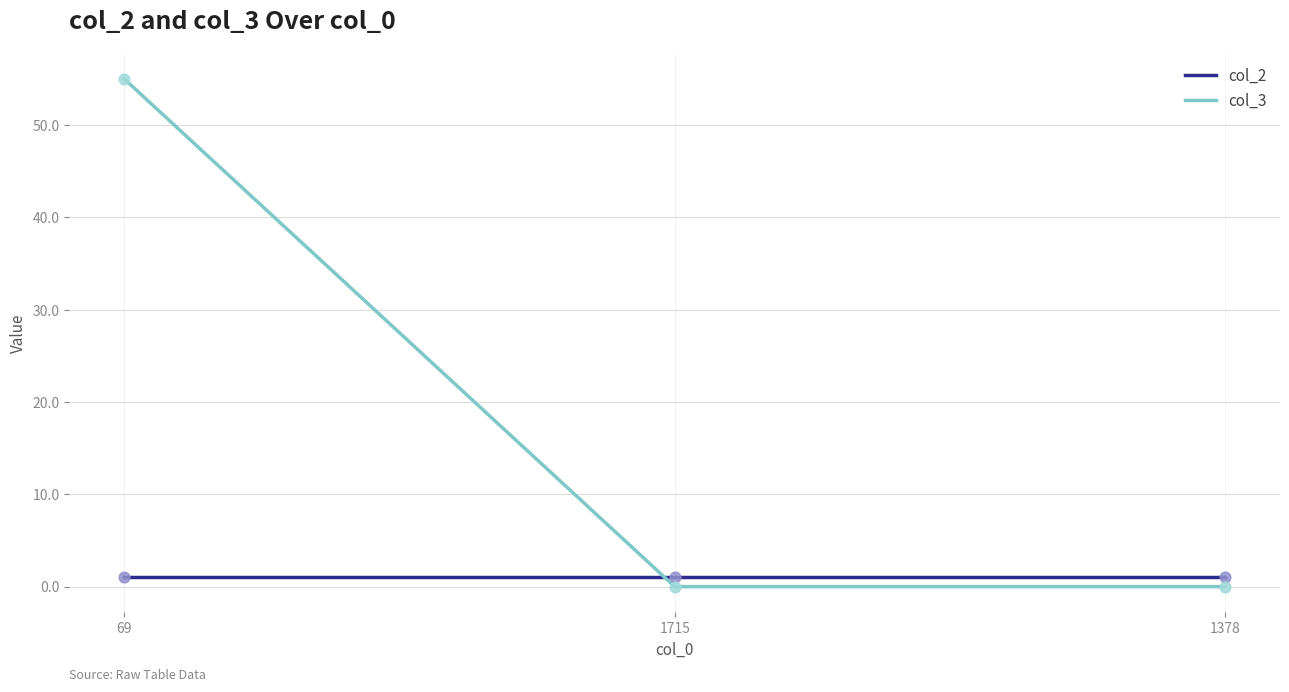

Which series has the largest range (max minus min)?

col_3